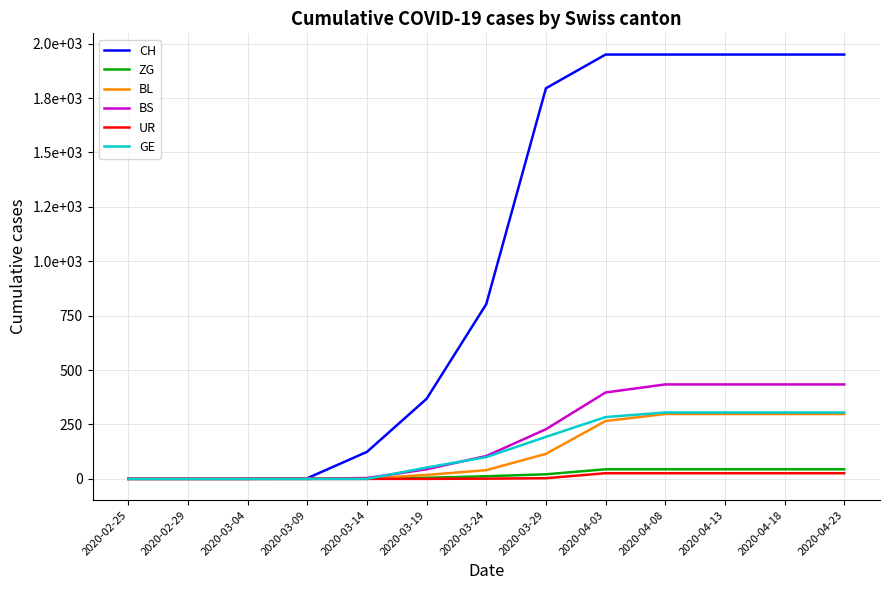

At which label does BS reach its peak?

2020-04-08